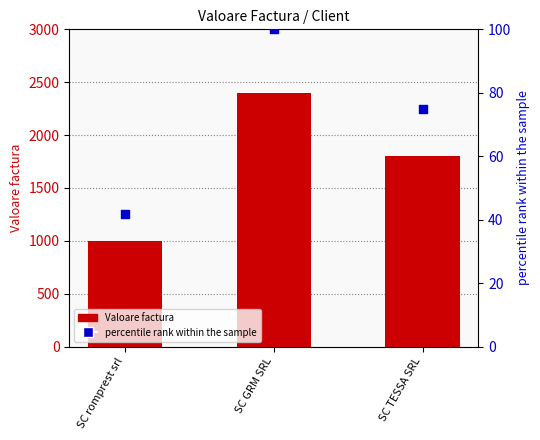

Which series reaches the maximum Y coordinate?

Valoare factura